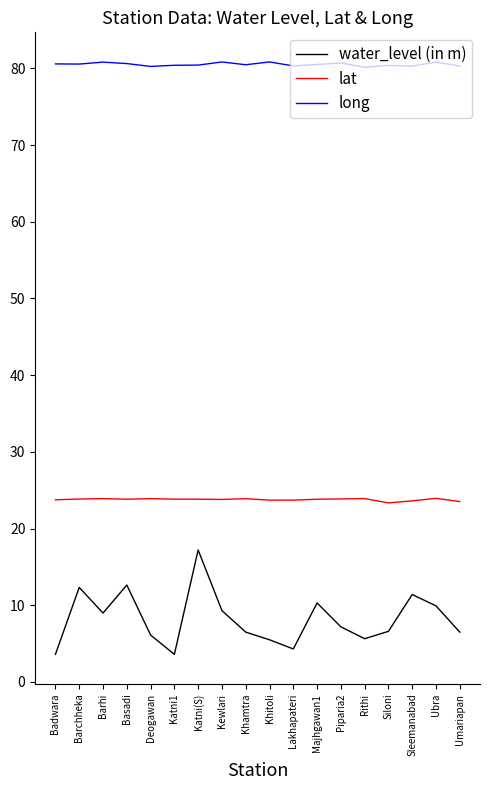

What is the lowest value of the water_level (in m) series?

3.6